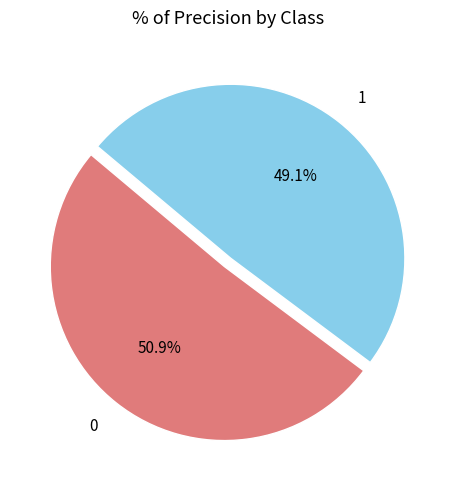

Combined, what portion of the pie is 0 and 1?

100.0%